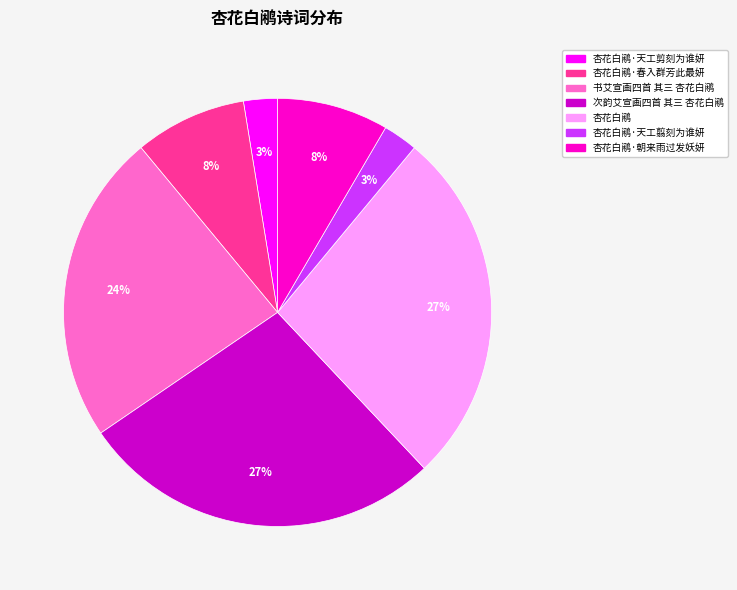

To the nearest percent, what is the average slice percentage?

14%